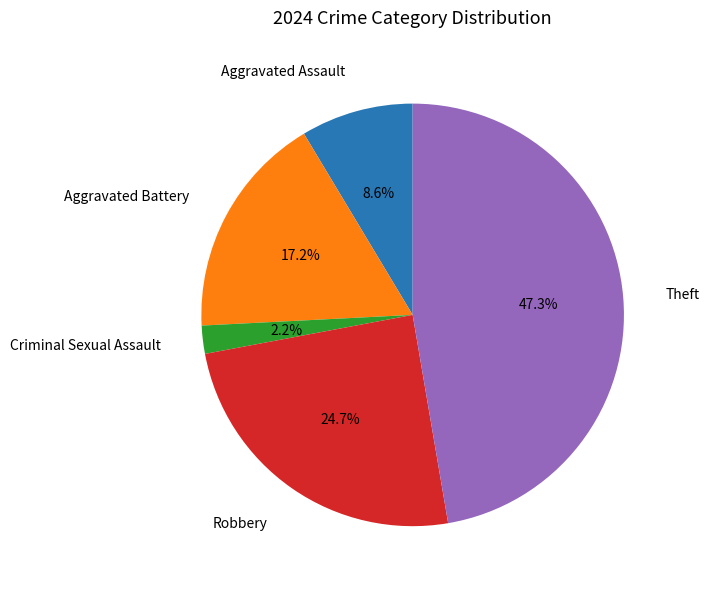

Combined, do Robbery and Criminal Sexual Assault account for over 50%?

No